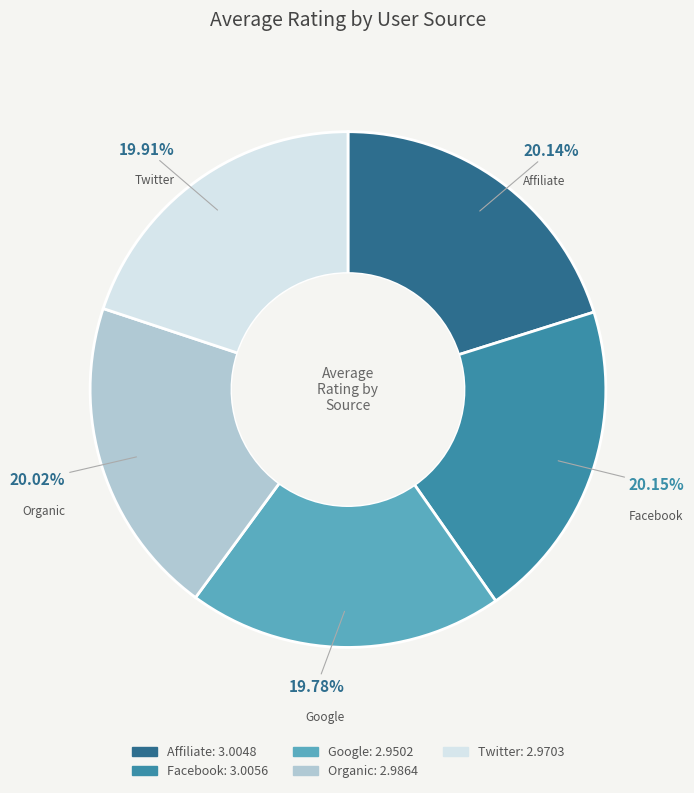

To the nearest percent, what portion does Facebook represent?

20%